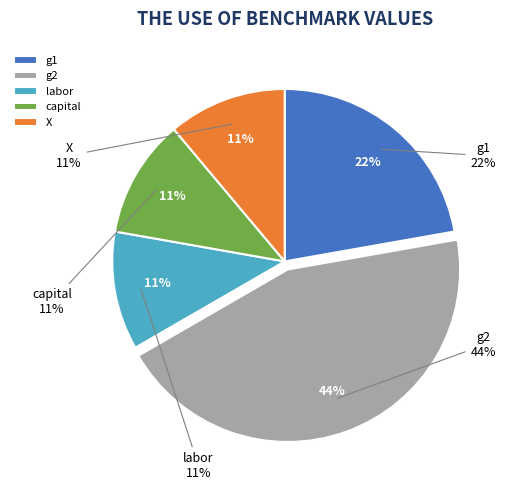

Does capital account for over 50% of the chart?

No